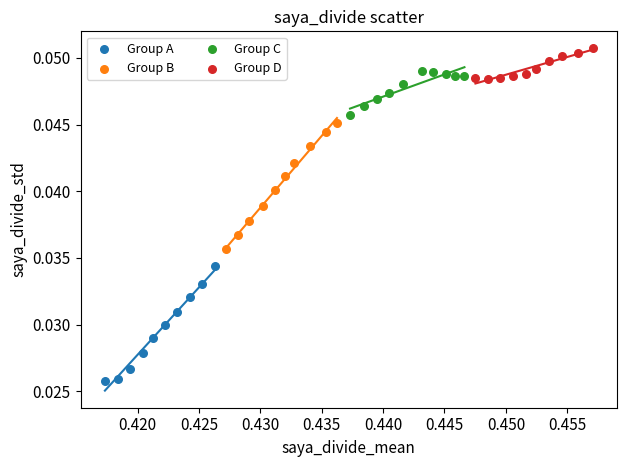

What are all the series names shown in the legend?

Group A, Group B, Group C, Group D